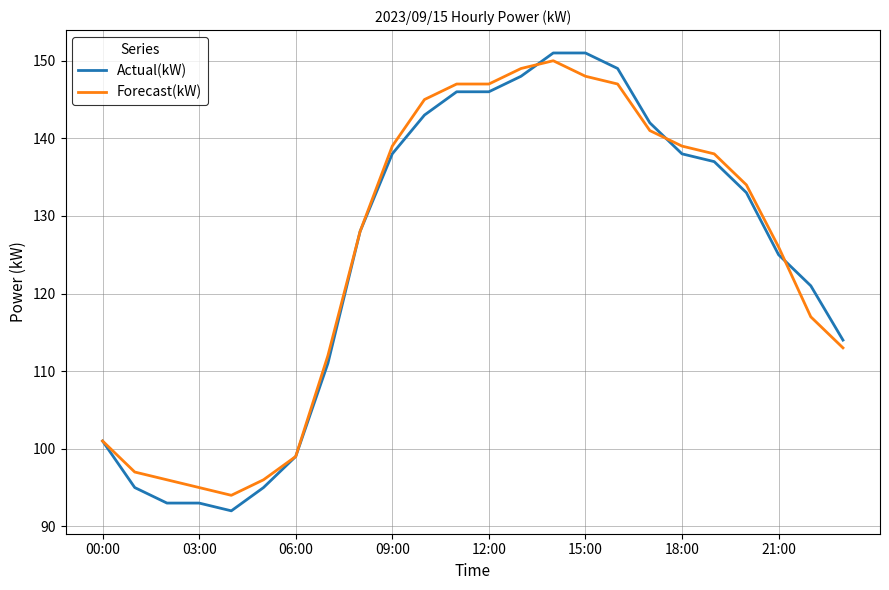

Which series has the widest spread of values?

Actual(kW)